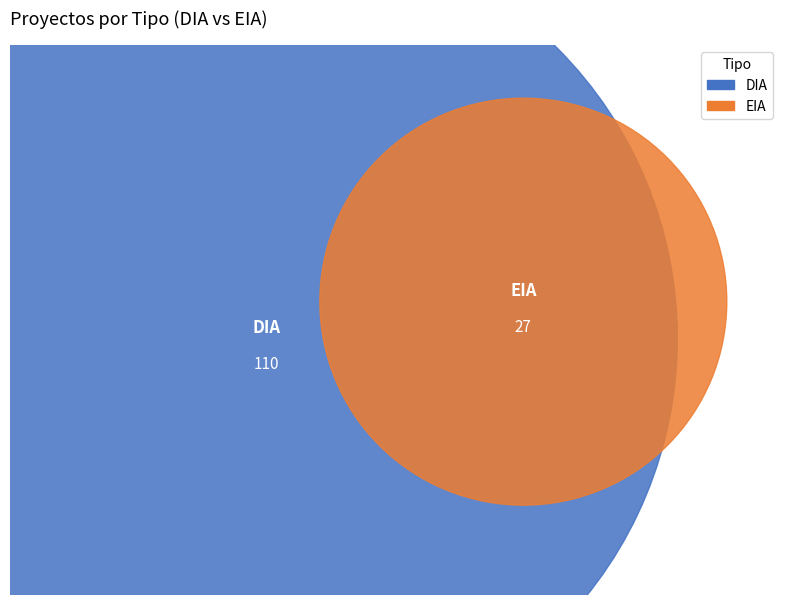

Does EIA account for over 50% of the chart?

No